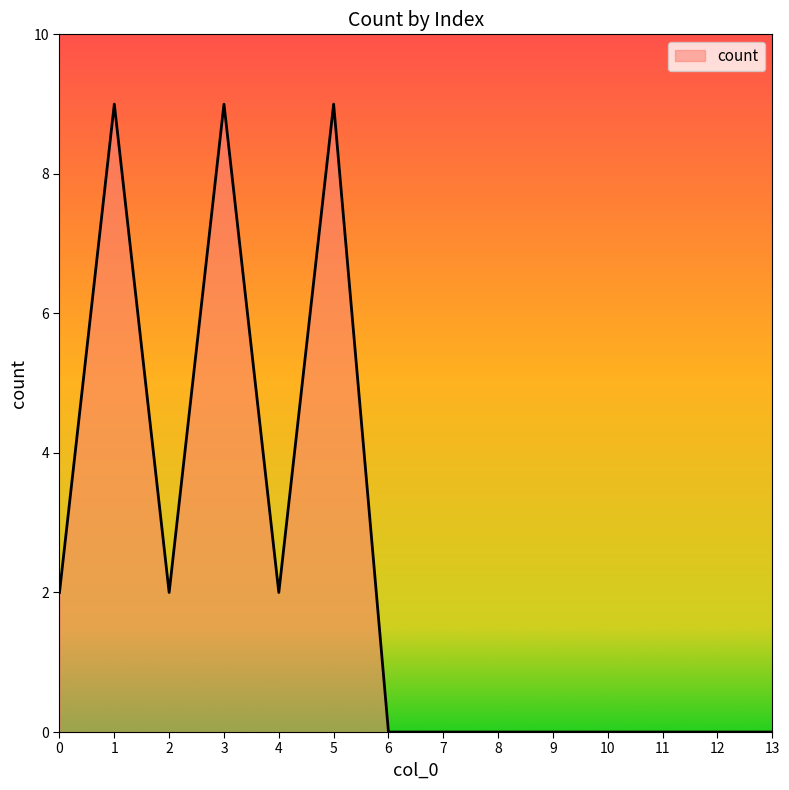

How many values are between 0 and 2?

11